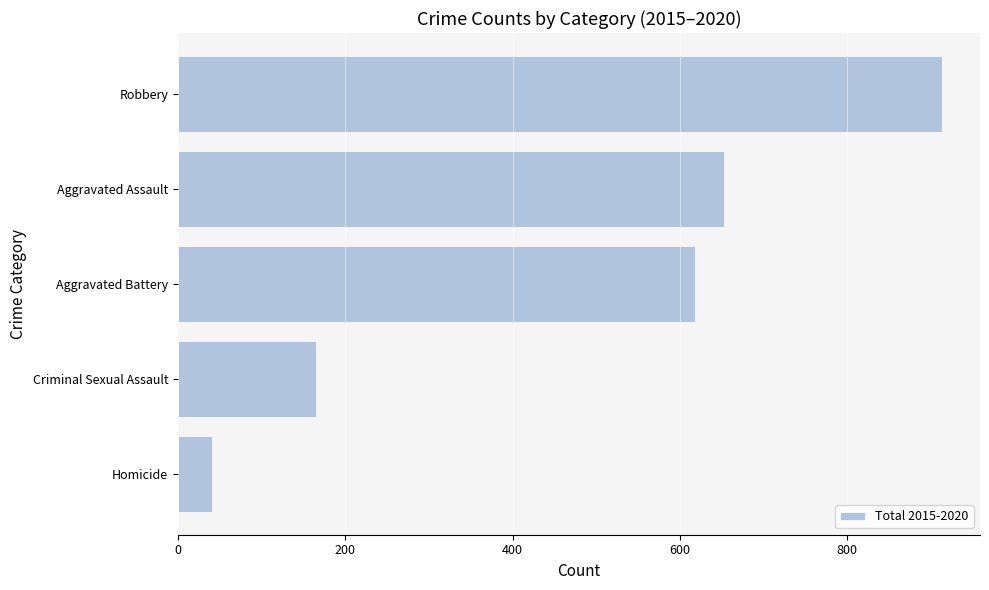

Reading top to bottom, what are all the values shown in this chart?

913	653	618	165	41